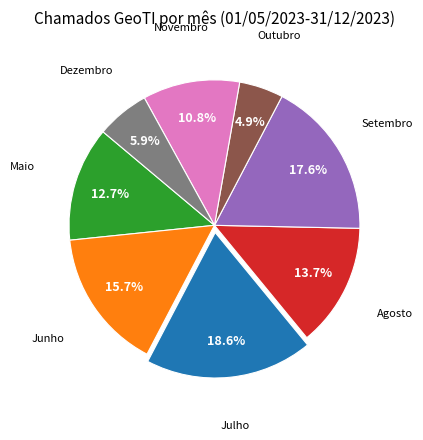

What portion of the pie excludes Novembro?

89.2%